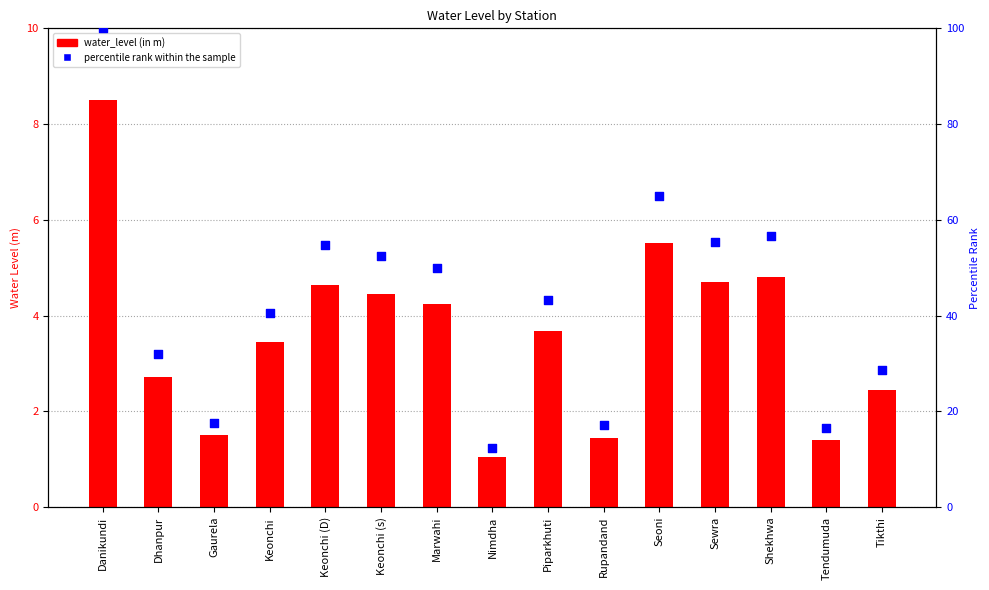

Which series reaches the minimum Y coordinate?

water_level (in m)